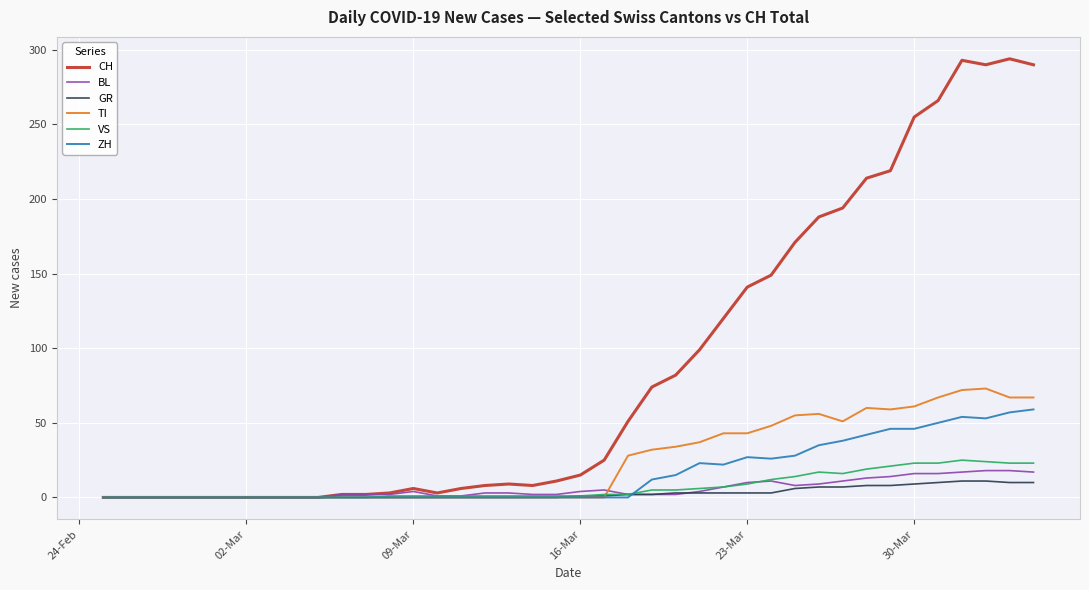

After their last crossing, which series has the higher values: BL or ZH?

ZH